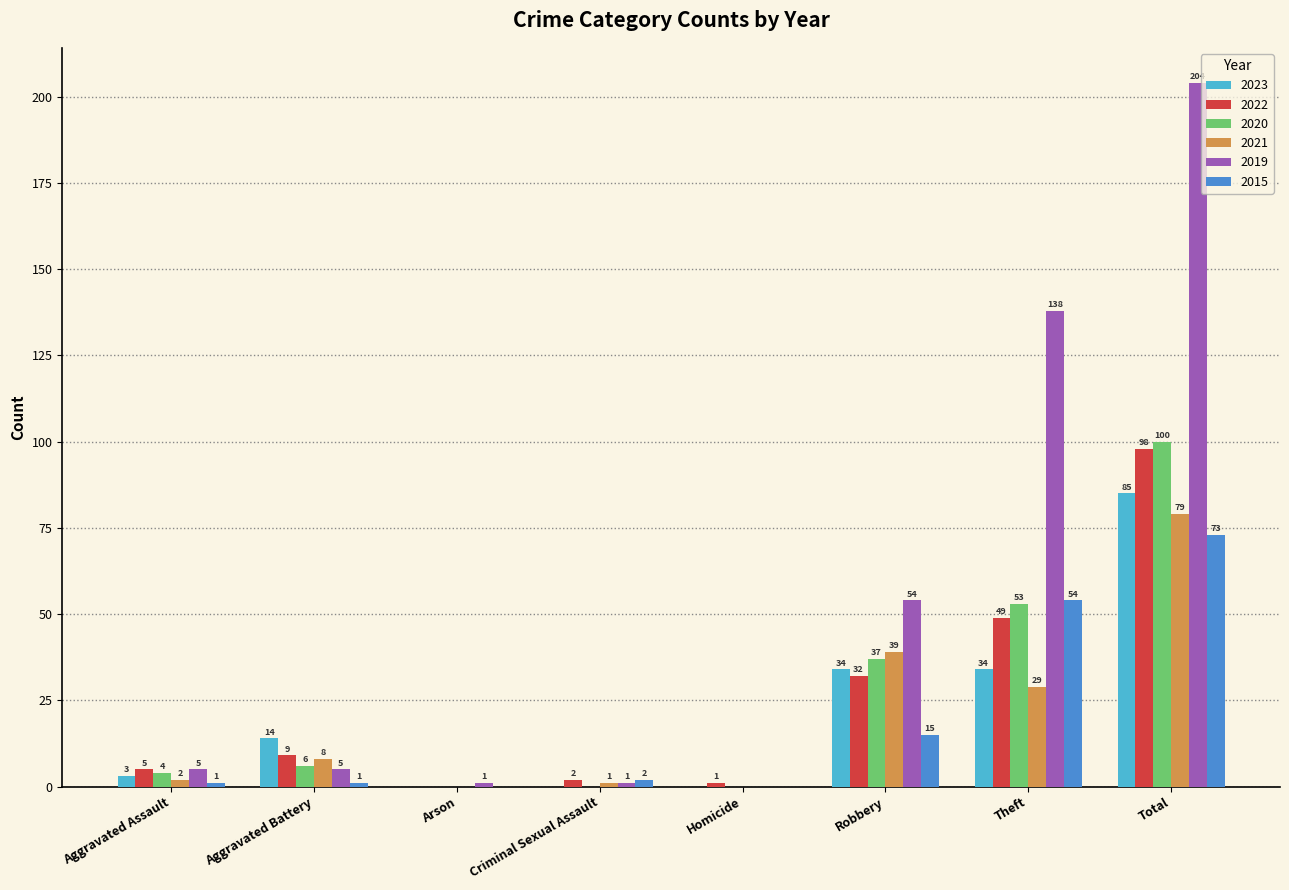

Which series changed the most between Homicide and Robbery?

2019